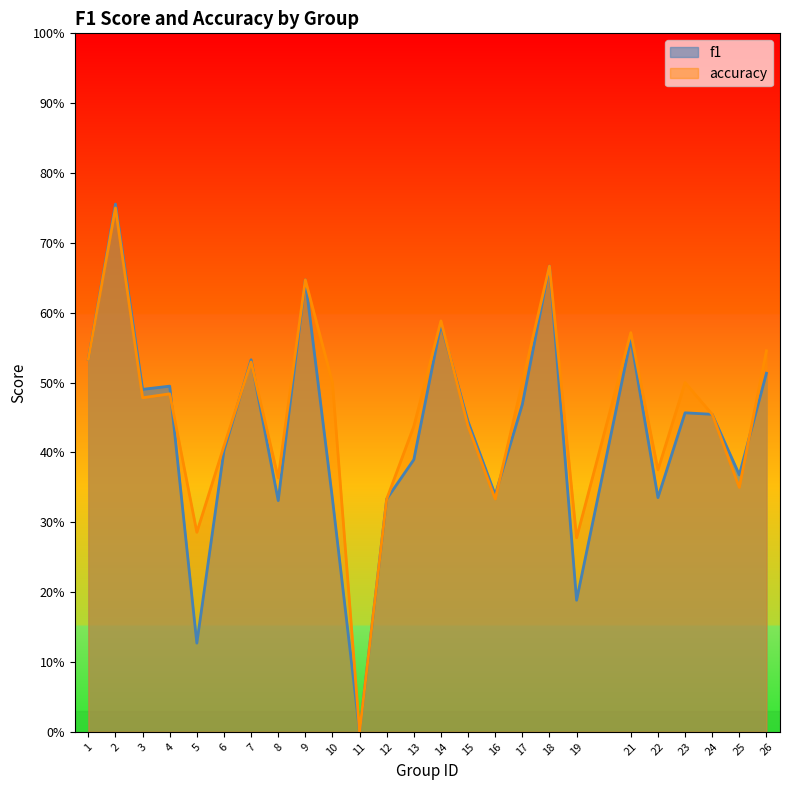

Where is the first local minimum for f1?

3